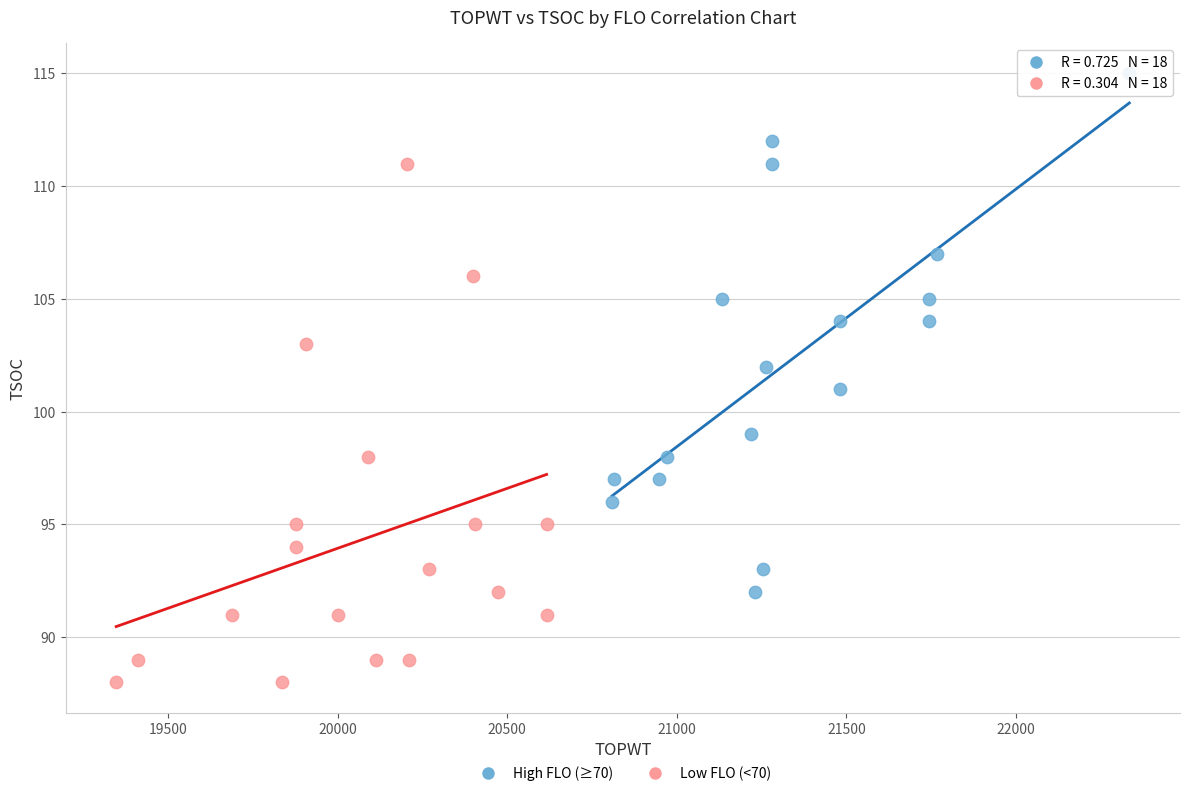

Which series reaches the minimum Y coordinate?

Low FLO (<70)